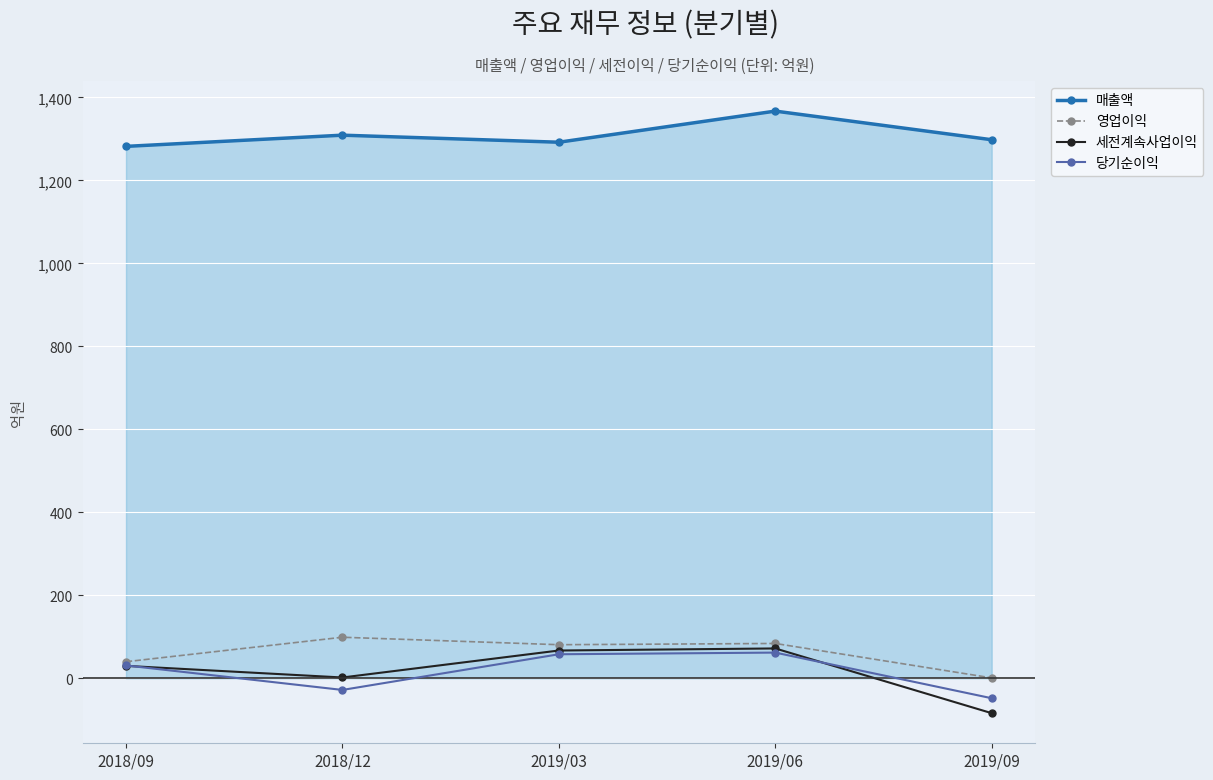

The 세전계속사업이익 series shows 3 at 2018/12. True or false?

False